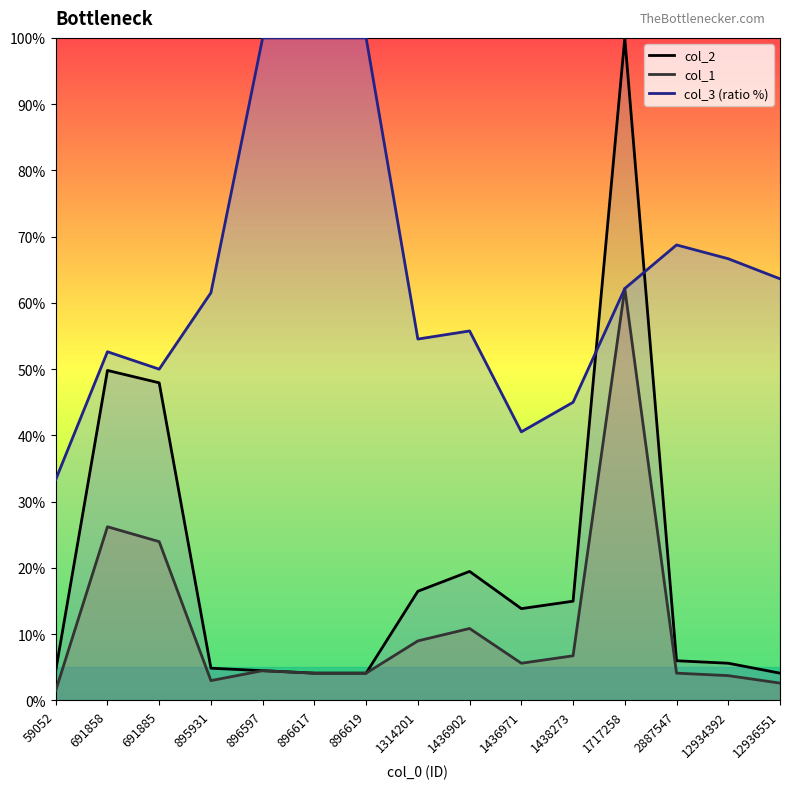

True or false: col_1 has a value of 30.5 at 1717258.

False